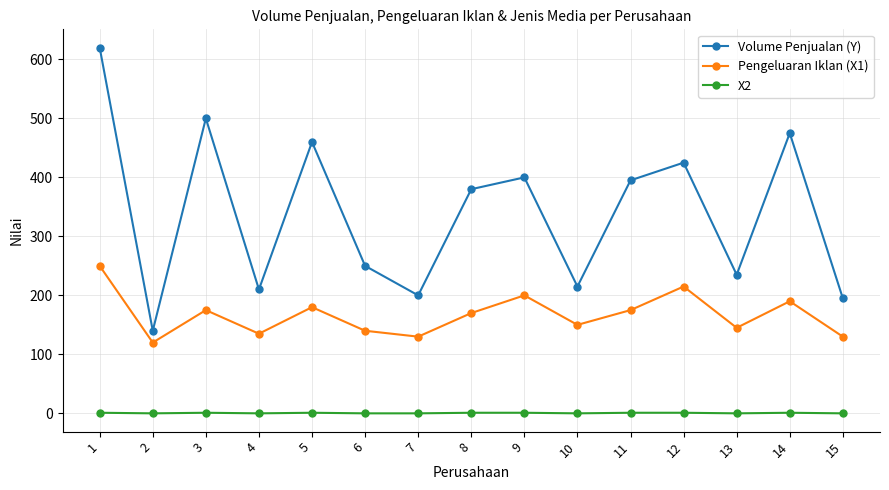

Between 5 and 7, which series saw the biggest shift?

Volume Penjualan (Y)